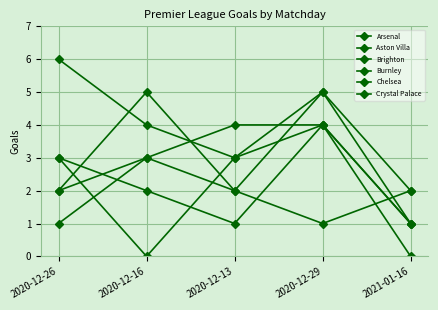

Which has a higher value, 2020-12-16 or 2020-12-13?

2020-12-16